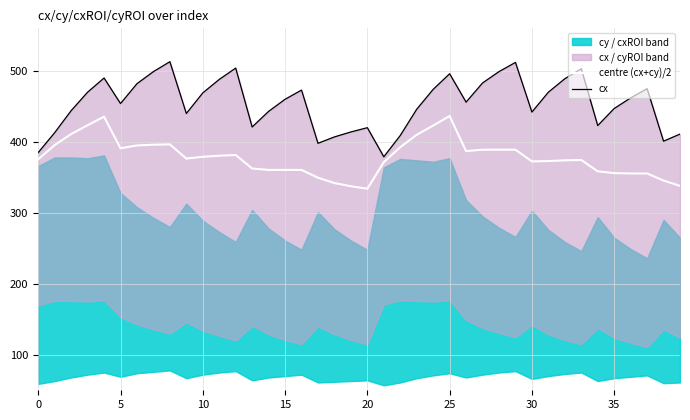

Which has a higher value, 32 or 10?

10